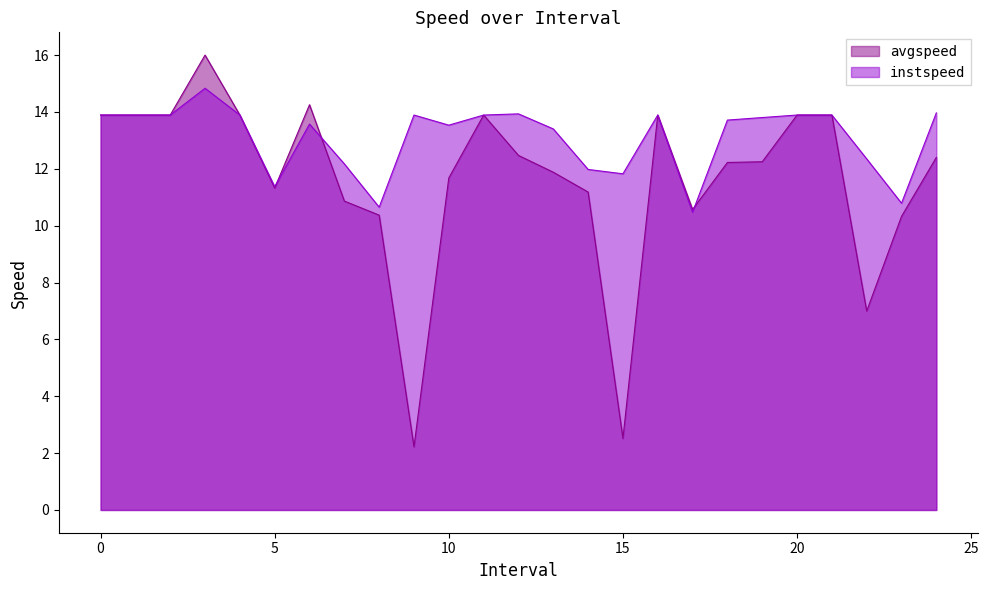

Does the chart have visible grid lines?

No